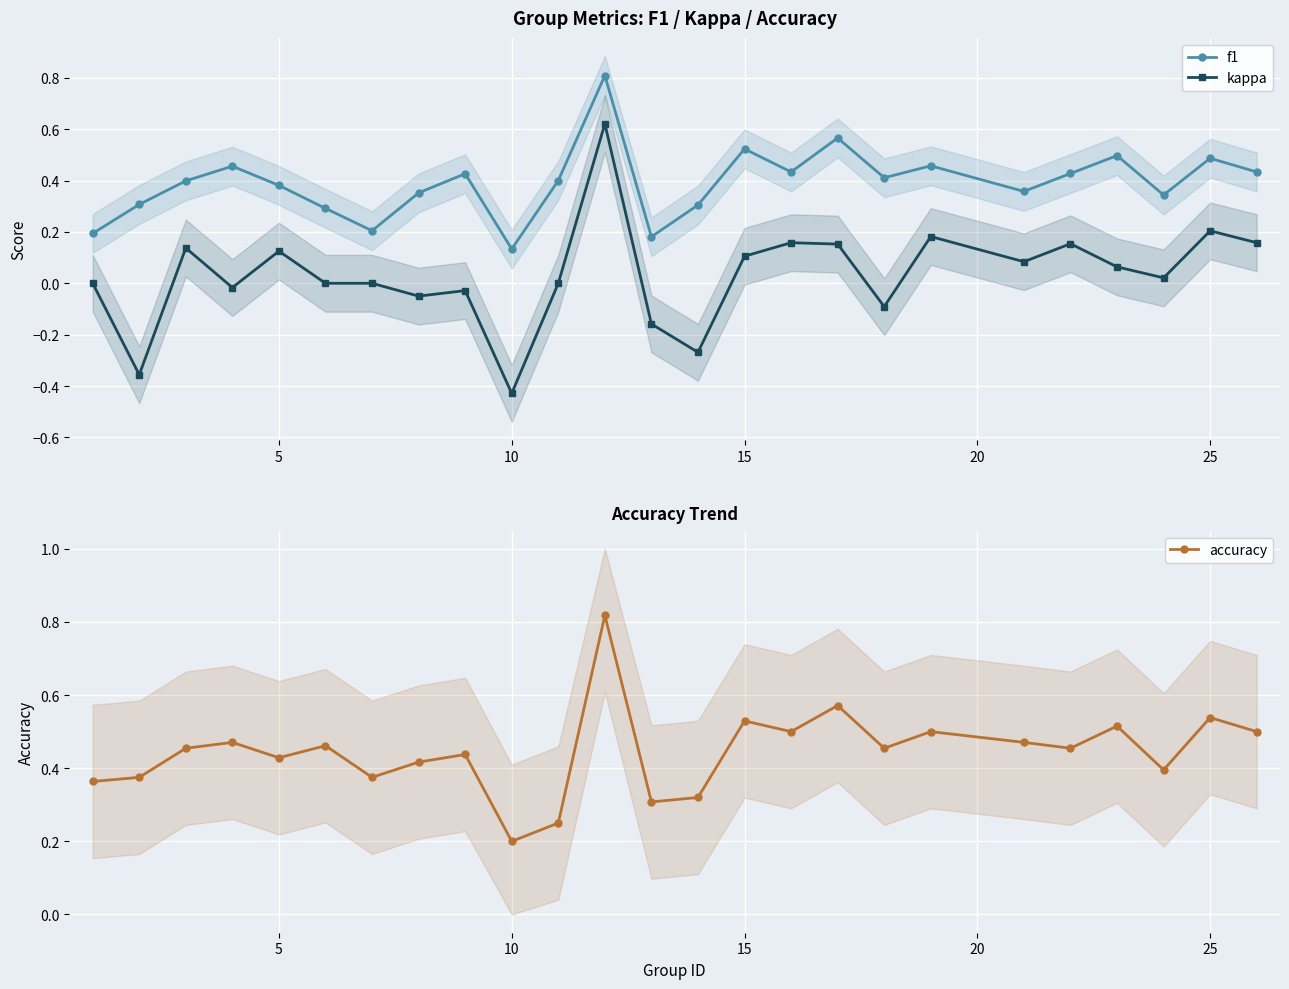

True or false: f1 has more than 1 points higher than both neighbors.

True